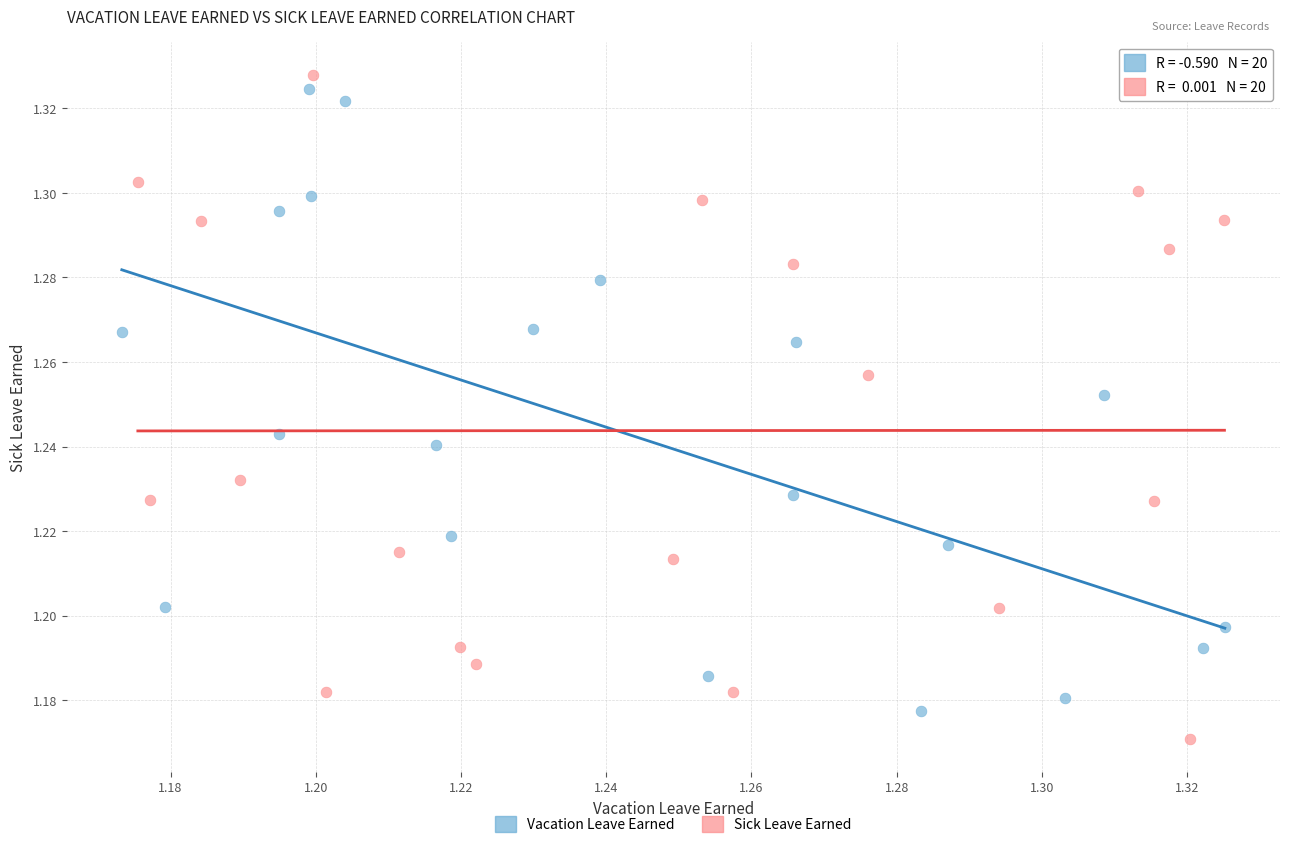

What are all the series names shown in the legend?

Vacation Leave Earned, Sick Leave Earned